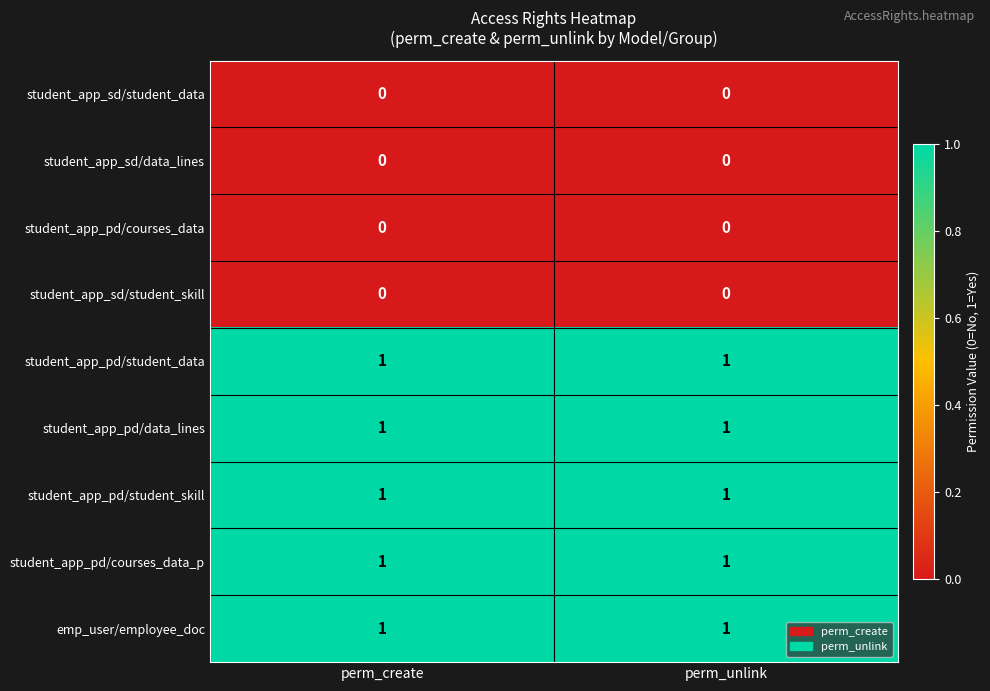

Is it true that student_app_pd/data_lines equals 1 at perm_unlink?

True